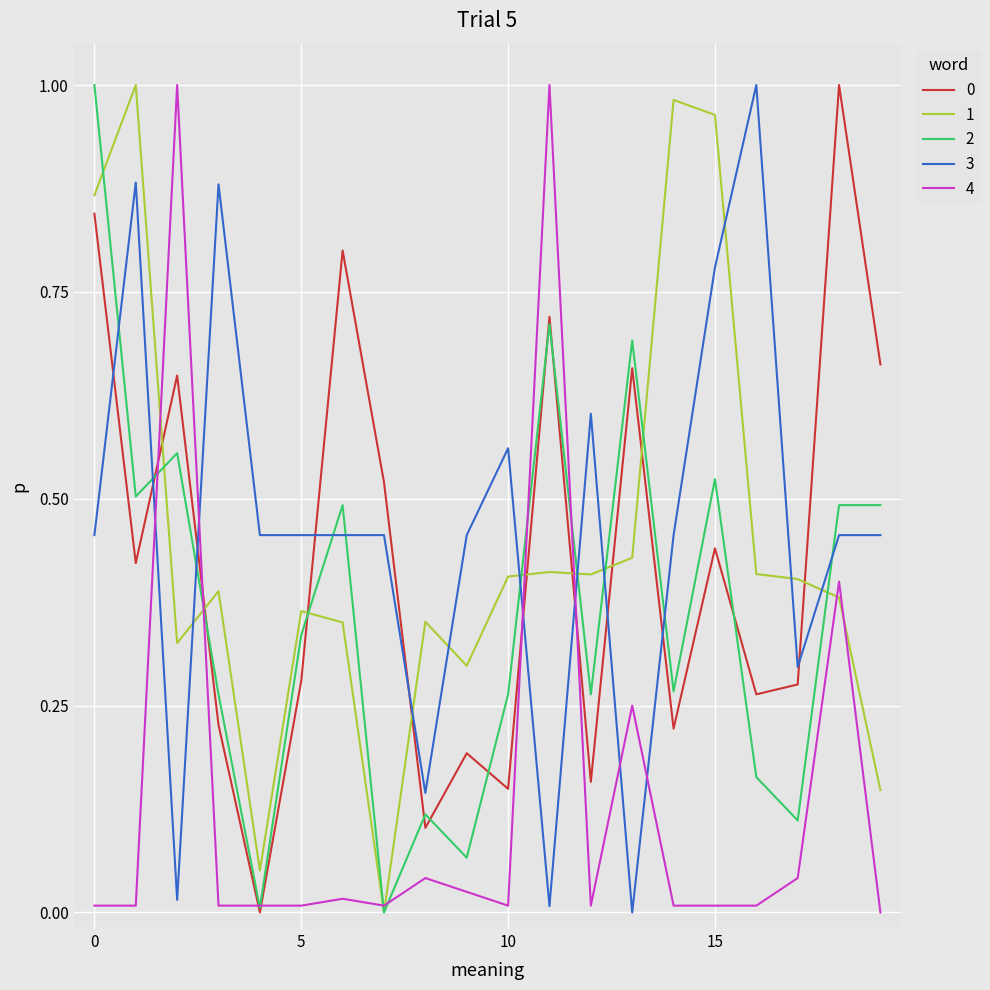

How many intersections are there between 4 and 3?

6